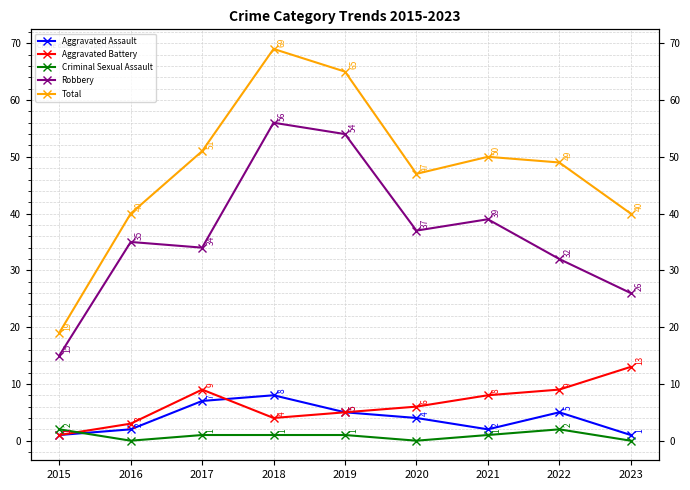

What is the difference between the Robbery values at 2015 and 2019?

39